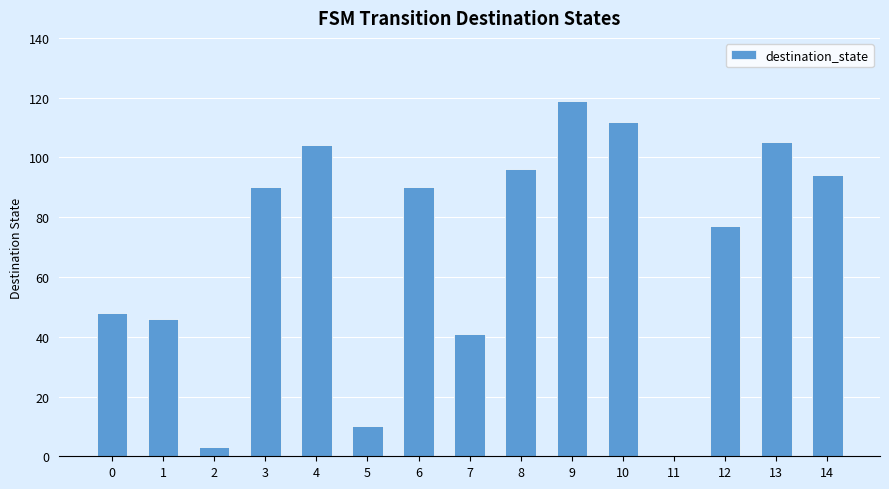

The value at 3 is 90. True or false?

True